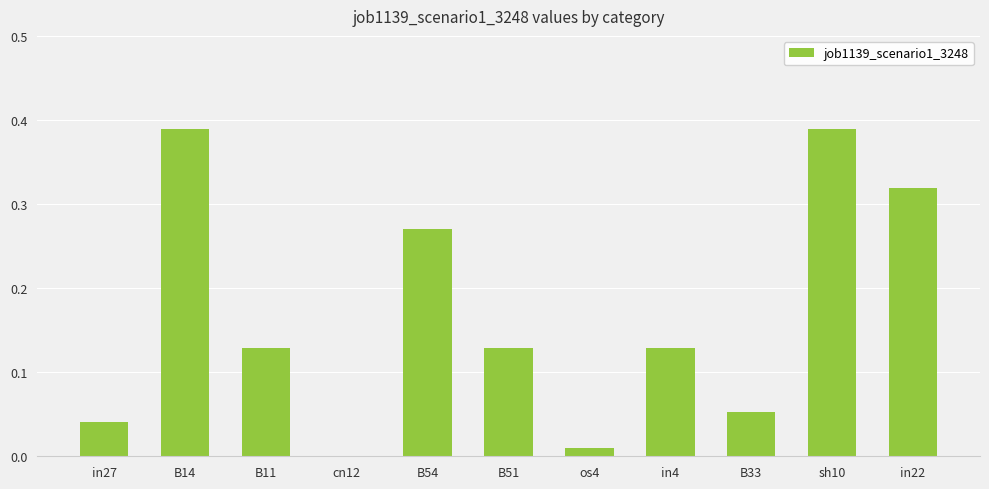

What is the difference between the values at B11 and in22?

0.2